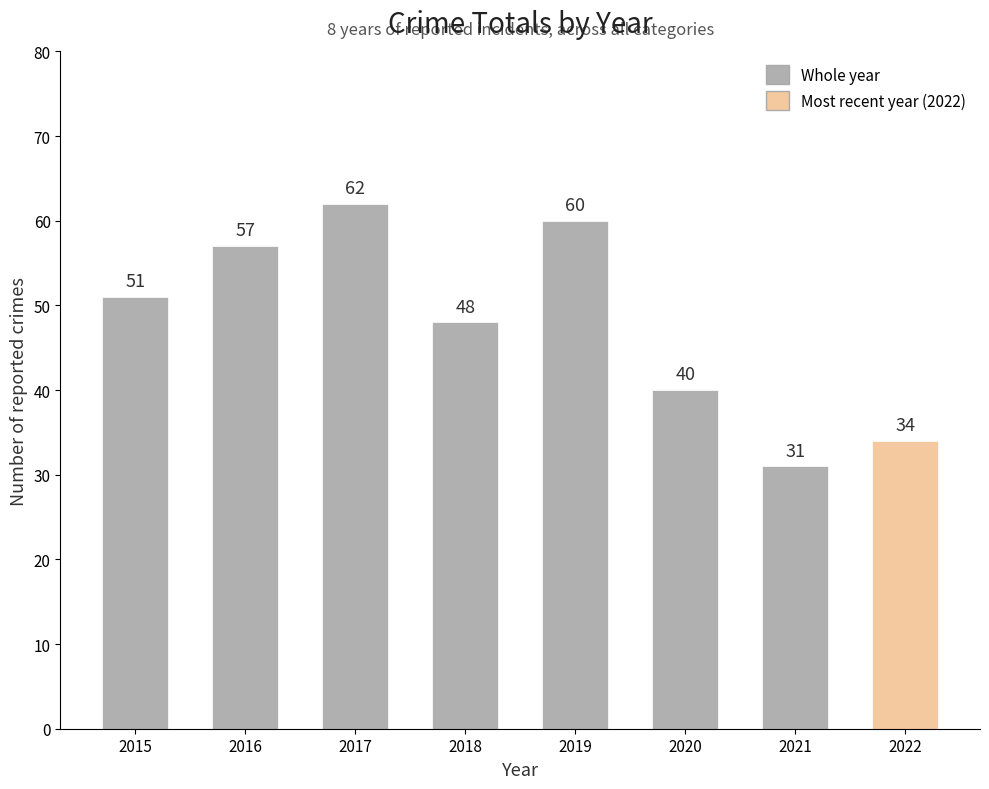

The value at 2016 is 57. True or false?

True